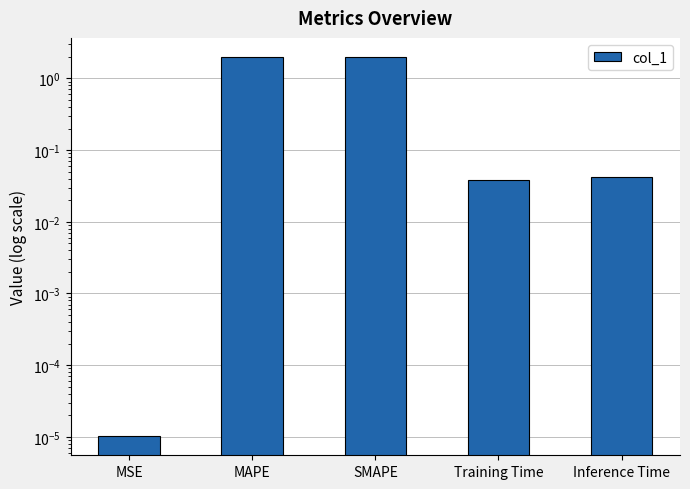

What is the label of the 5th bar from the right?

MSE